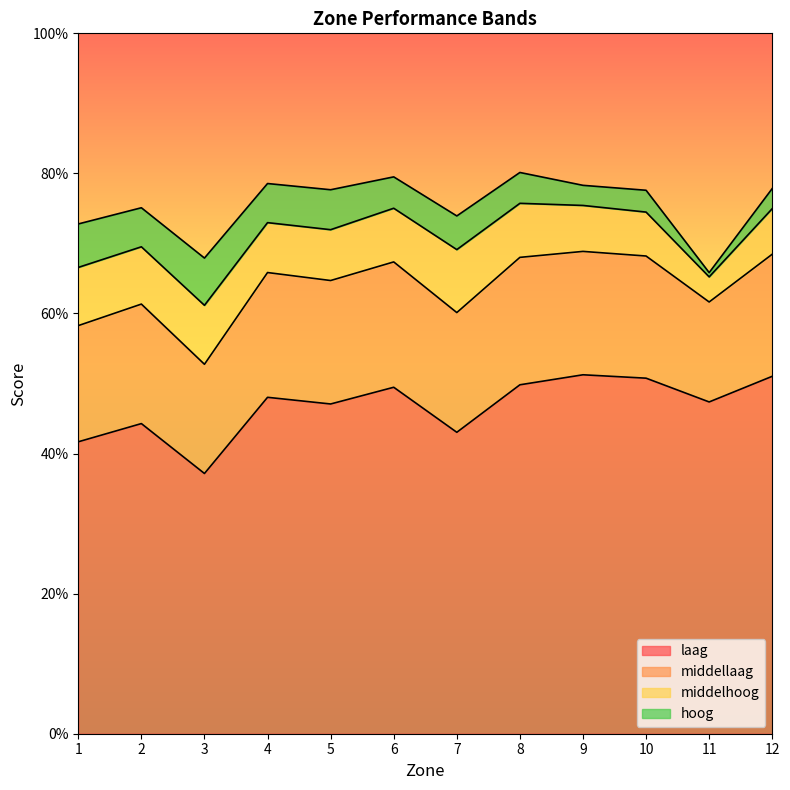

Does the chart display data point markers on the line(s)?

No